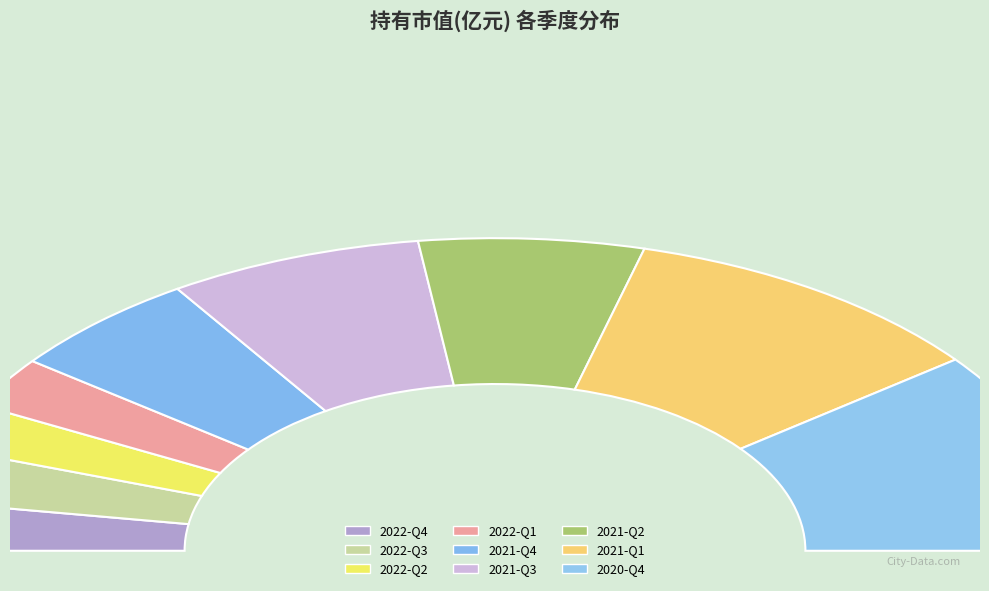

What is the ratio of the value at 2021-Q3 to the value at 2021-Q2?

1.1